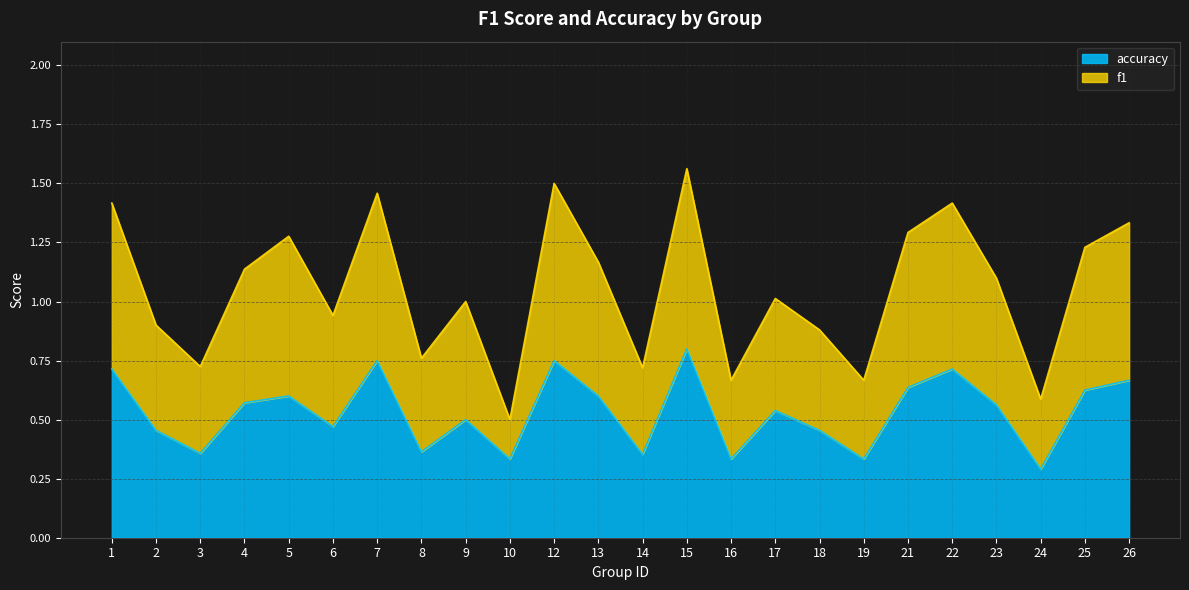

Reading left to right, extract all data points from this chart.

f1: 1=1.4	2=0.9	3=0.7	4=1.1	5=1.3	6=0.9	7=1.5	8=0.8	9=1.0	10=0.5	12=1.5	13=1.2	14=0.7	15=1.6	16=0.7	17=1.0	18=0.9	19=0.7	21=1.3	22=1.4	23=1.1	24=0.6	25=1.2	26=1.3
accuracy: 1=0.7	2=0.5	3=0.4	4=0.6	5=0.6	6=0.5	7=0.8	8=0.4	9=0.5	10=0.3	12=0.8	13=0.6	14=0.4	15=0.8	16=0.3	17=0.5	18=0.5	19=0.3	21=0.6	22=0.7	23=0.6	24=0.3	25=0.6	26=0.7